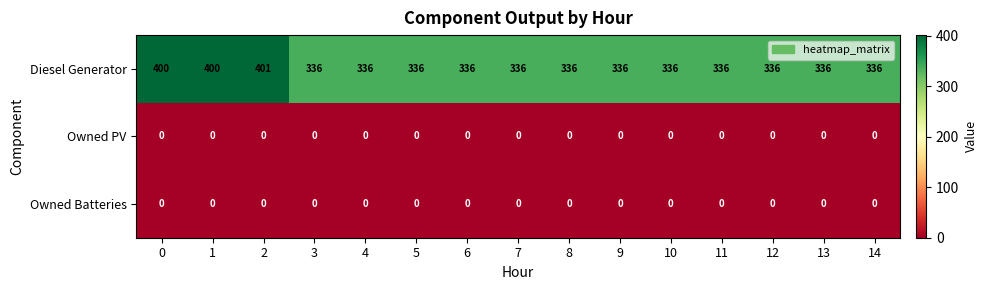

What is the difference between the maximum and second lowest values in the Diesel Generator series?

65